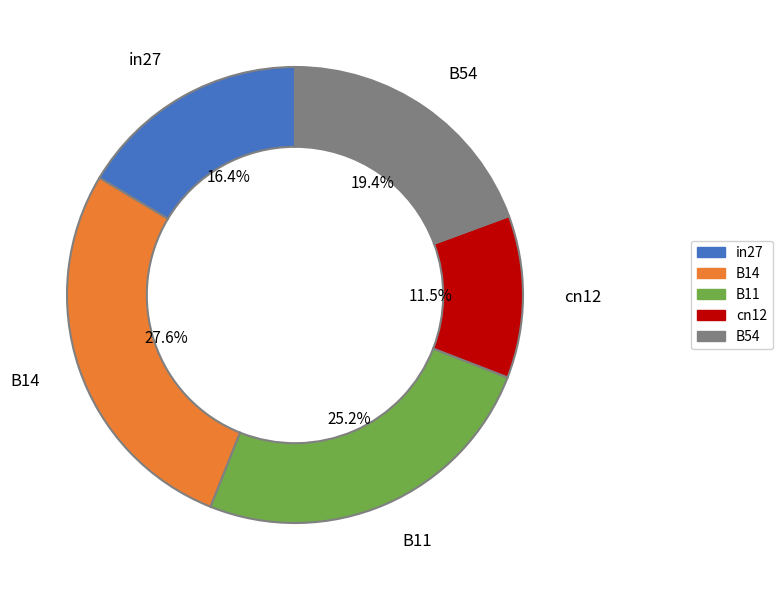

Is there any slice that represents more than half of the pie?

No